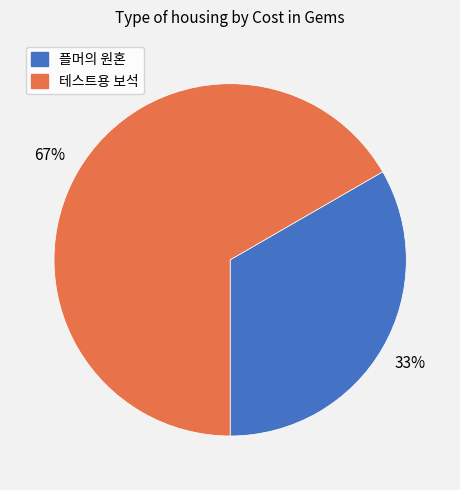

What is the largest slice in the pie chart?

테스트용 보석